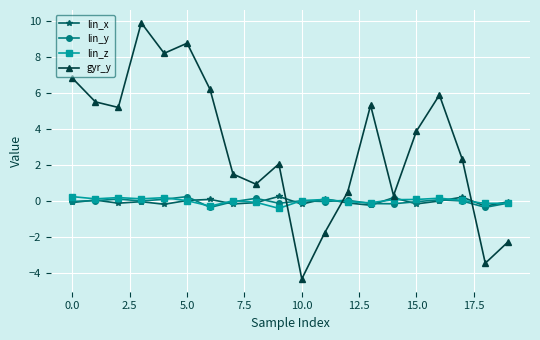

Does the chart display data point markers on the line(s)?

Yes